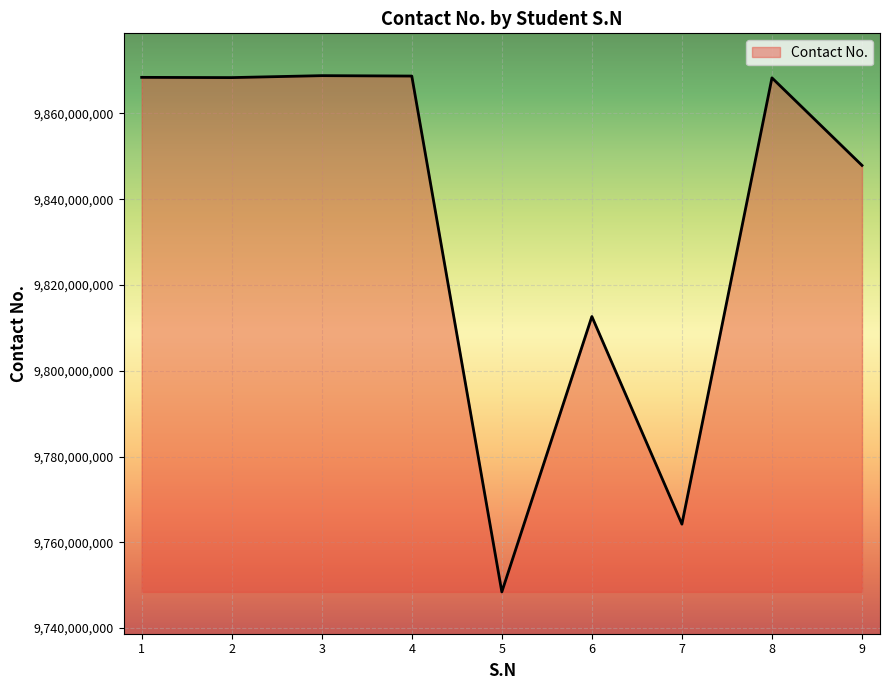

Between 9 and 5, which is larger?

9